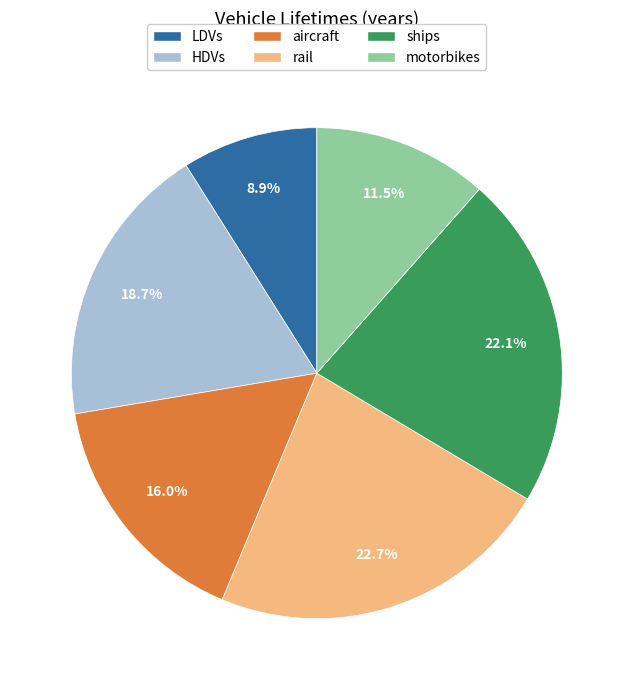

Combined, do ships and LDVs account for over 50%?

No